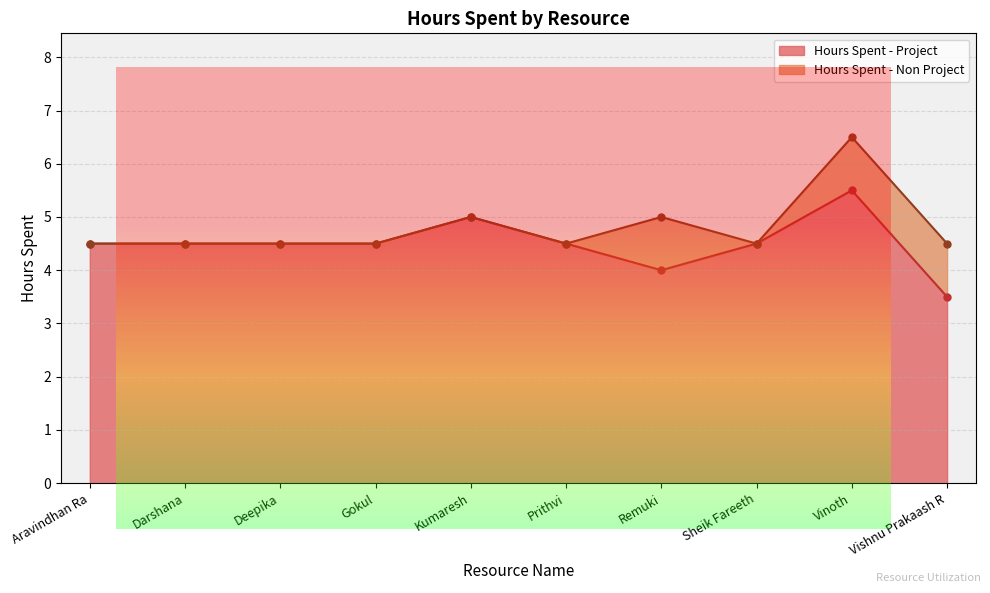

How many values are between 4 and 5?

8